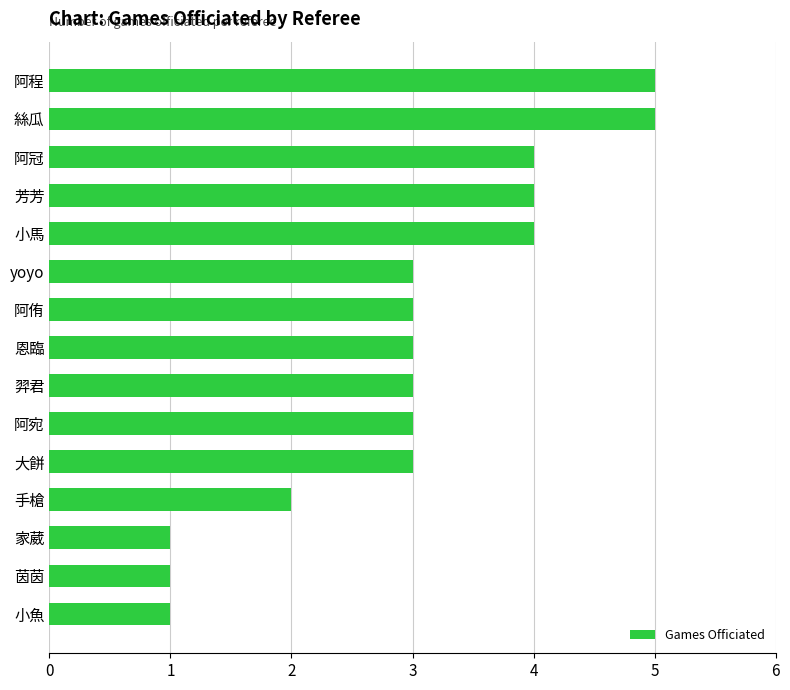

Reading bottom to top, what are all the values shown in this chart?

小魚=1	茵茵=1	家葳=1	手槍=2	大餅=3	阿宛=3	羿君=3	恩臨=3	阿侑=3	yoyo=3	小馬=4	芳芳=4	阿冠=4	絲瓜=5	阿程=5